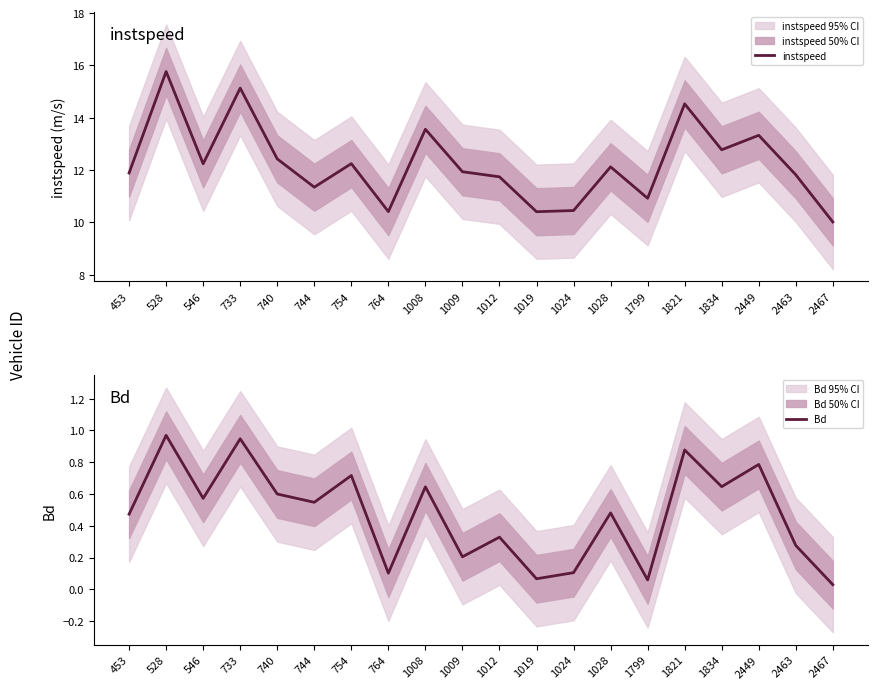

Rank the series by their average value, from highest to lowest.

instspeed, Bd